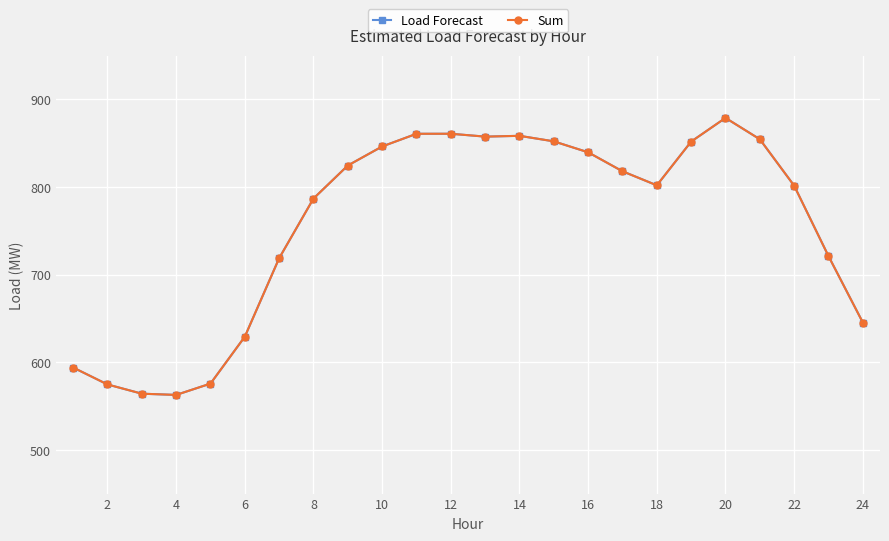

Is this an area chart (filled region under the line)?

No